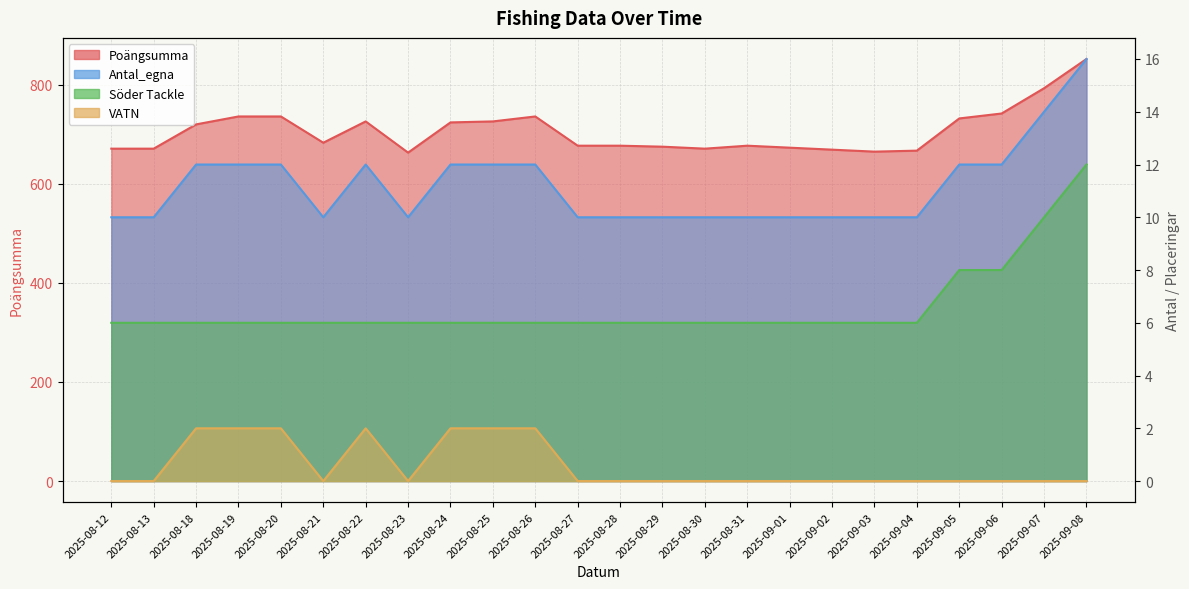

Which series has the widest spread of values?

Poängsumma